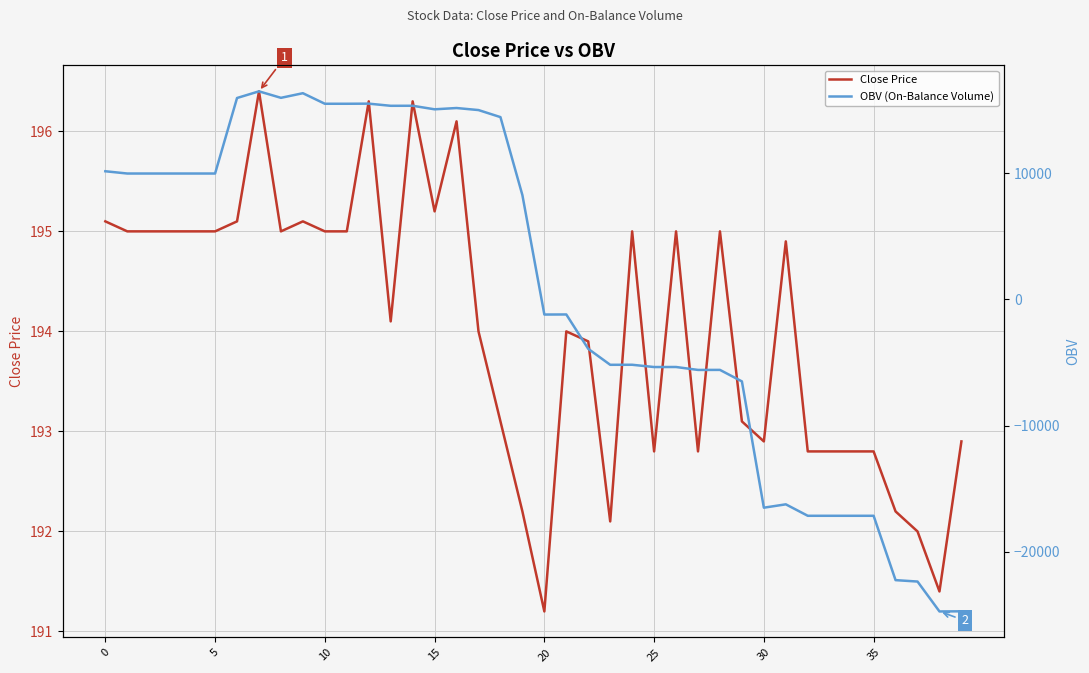

Does the chart display data point markers on the line(s)?

No